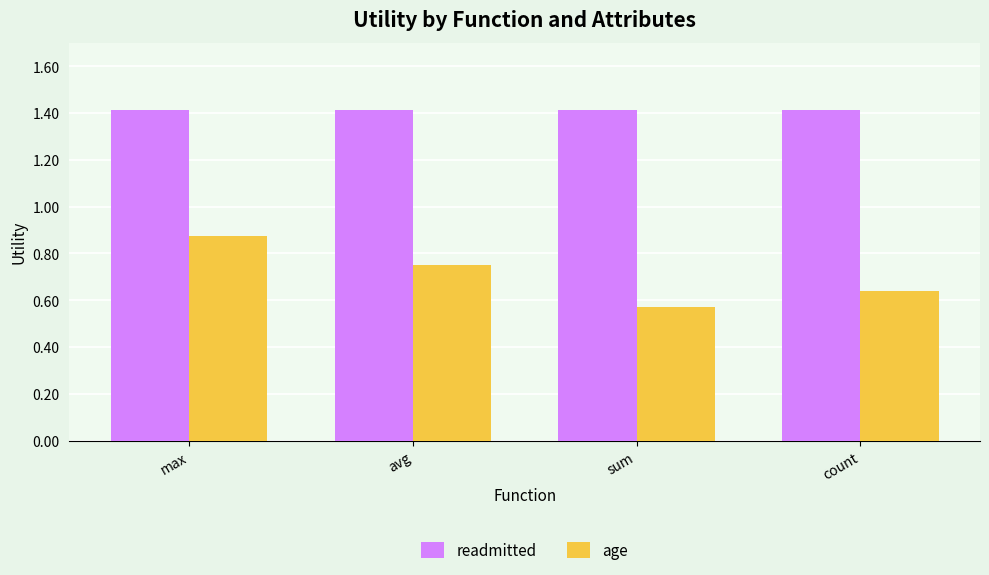

What is the label of the 2nd bar from the right?

sum